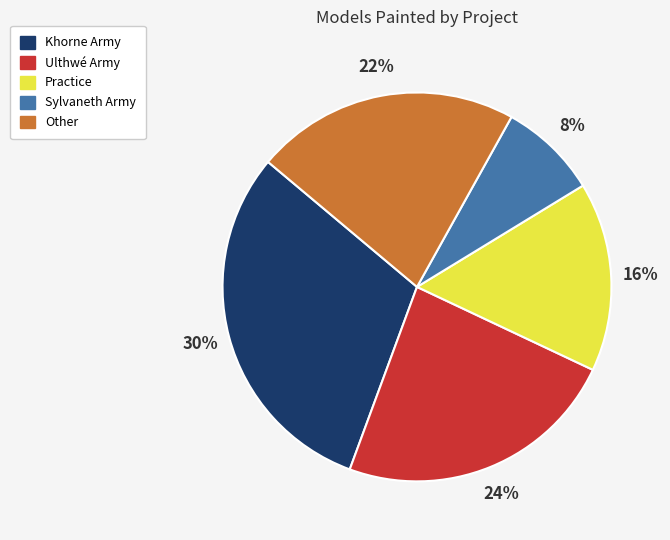

Rank the categories by value from highest to lowest.

Khorne Army, Ulthwé Army, Other, Practice, Sylvaneth Army